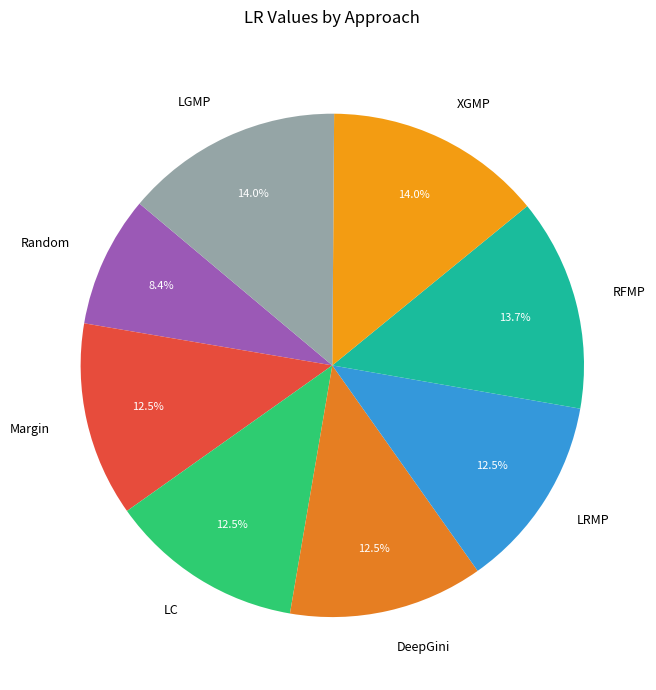

How many segments does this pie chart have?

8